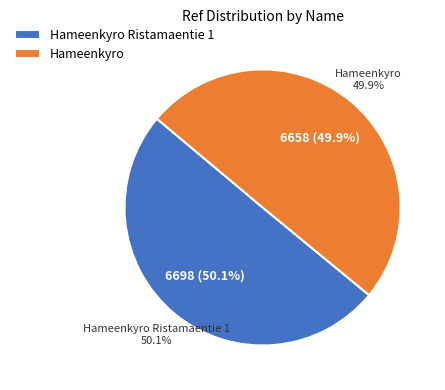

Combined, what portion of the pie is Hameenkyro Ristamaentie 1 and Hameenkyro?

100.0%